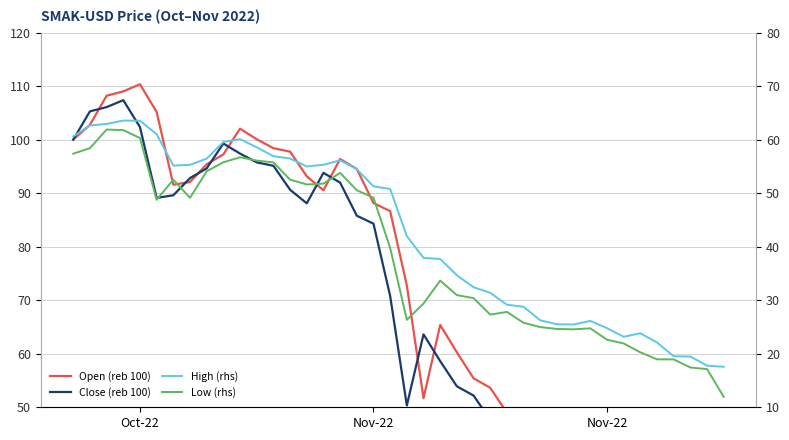

What is the sum of all Open (reb 100) values?

2882.4